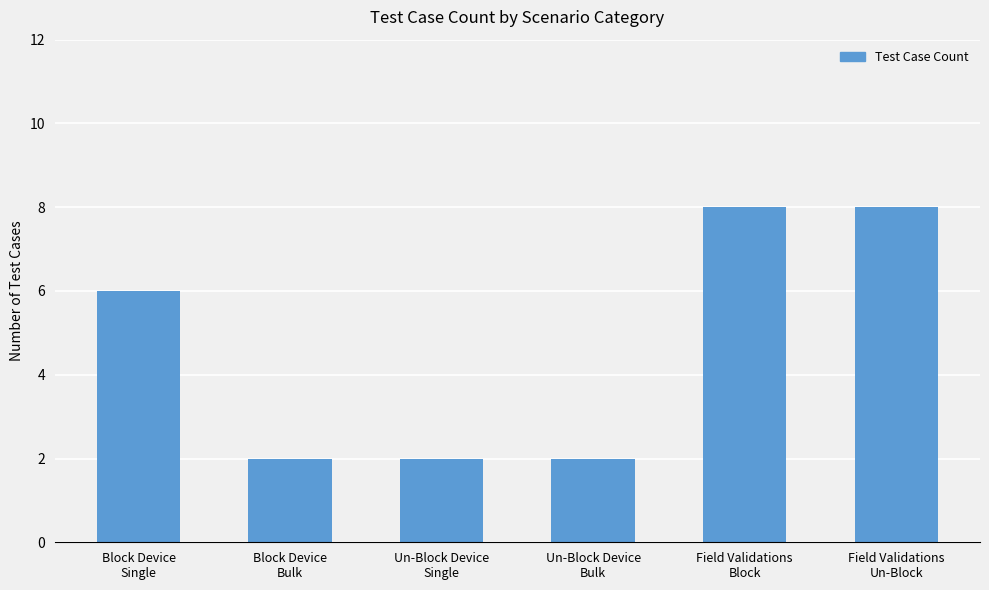

How many categories are shown in the chart?

6